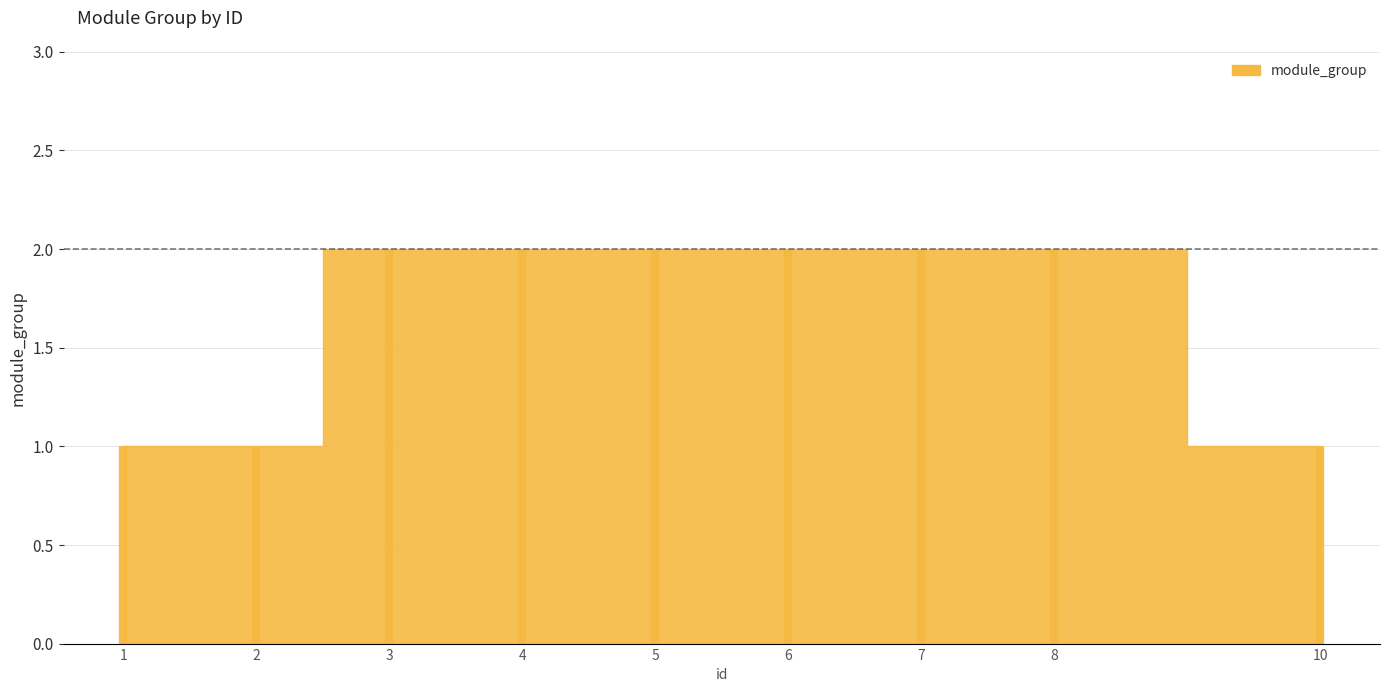

Count the values in the range 1 to 2.

9